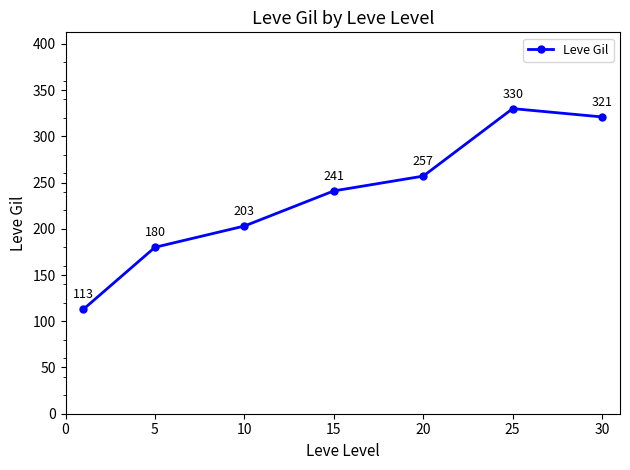

What is the difference between the maximum and minimum values?

217